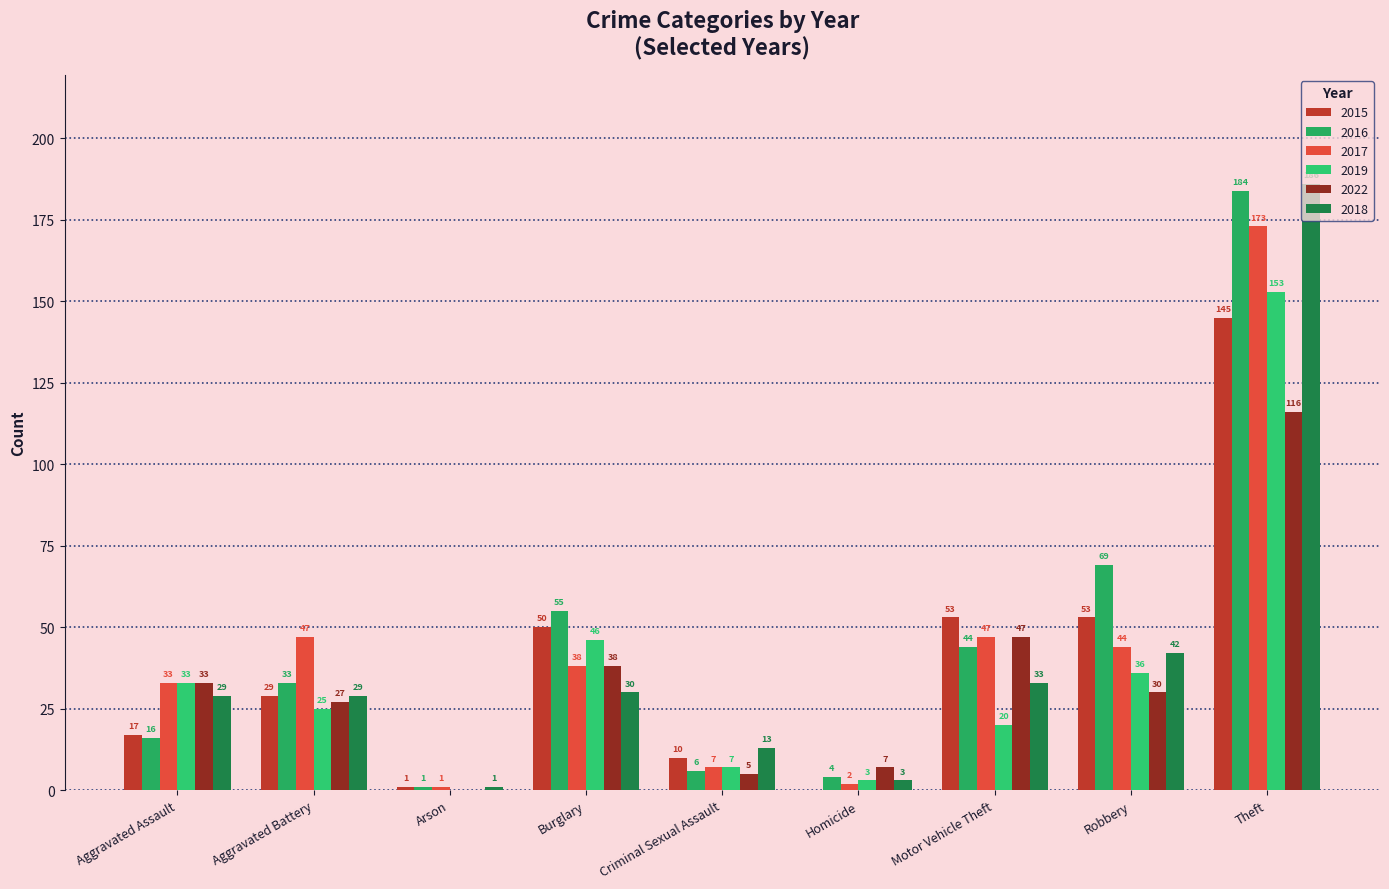

What position from the right is Aggravated Assault?

9